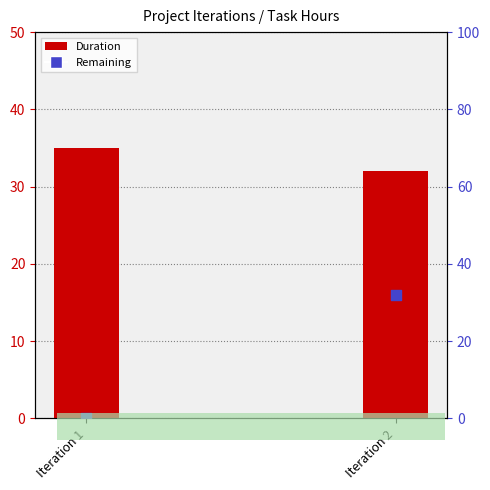

What are all the series names shown in the legend?

Duration, Remaining